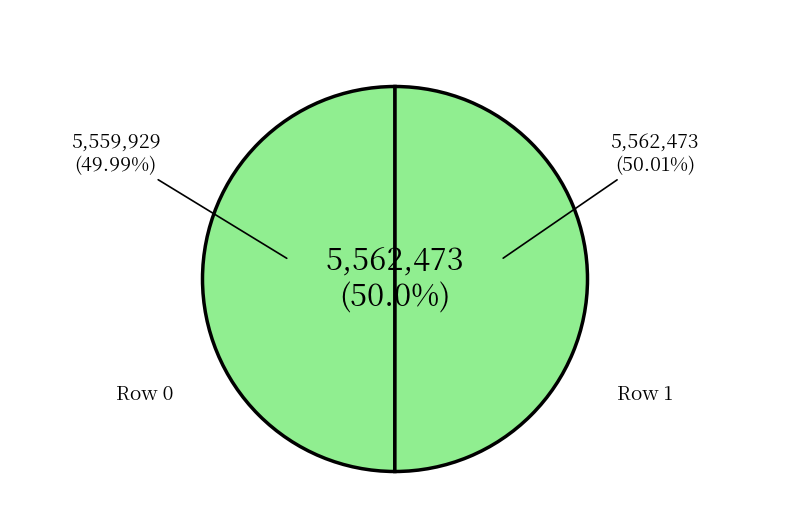

How many slices are in this pie chart?

2